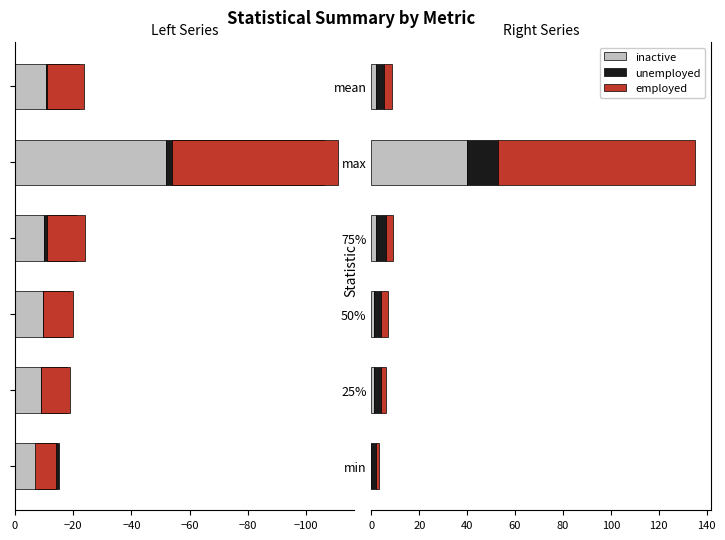

Does the chart contain any negative values?

Yes